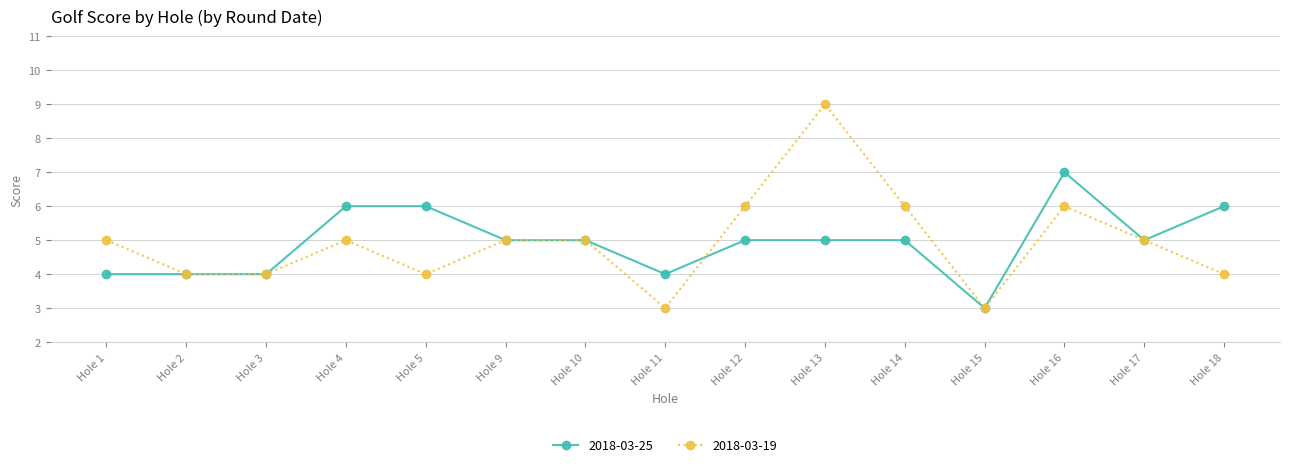

At which category is the sum across all series the highest?

Hole 13